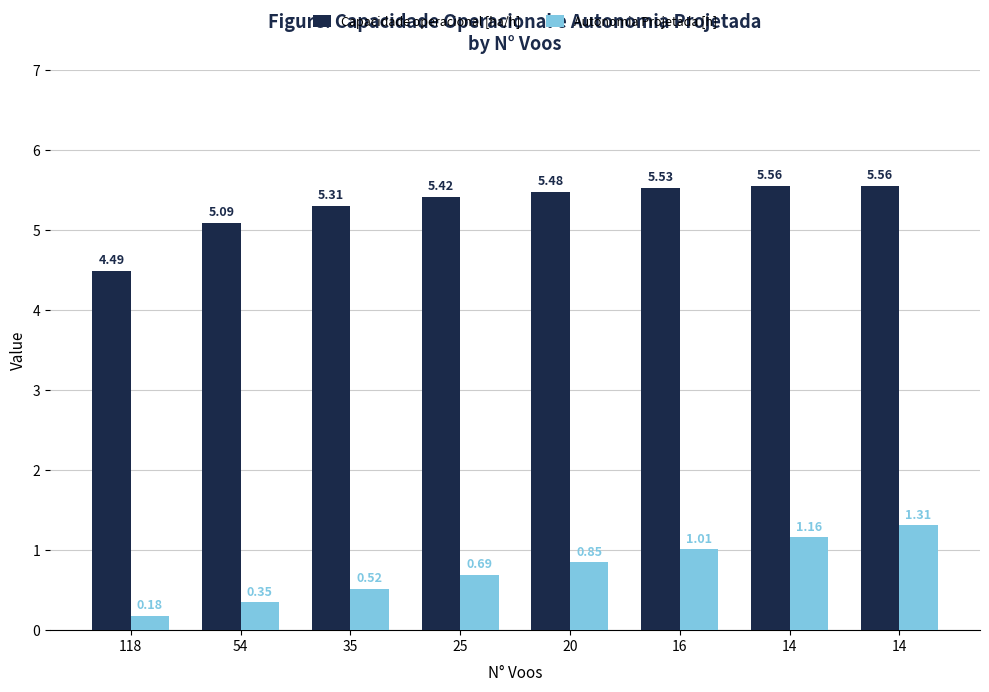

Which series has the largest range (max minus min)?

Autonomia Projetada [h]